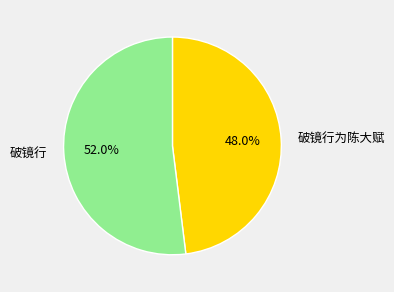

How many slices are in this pie chart?

2